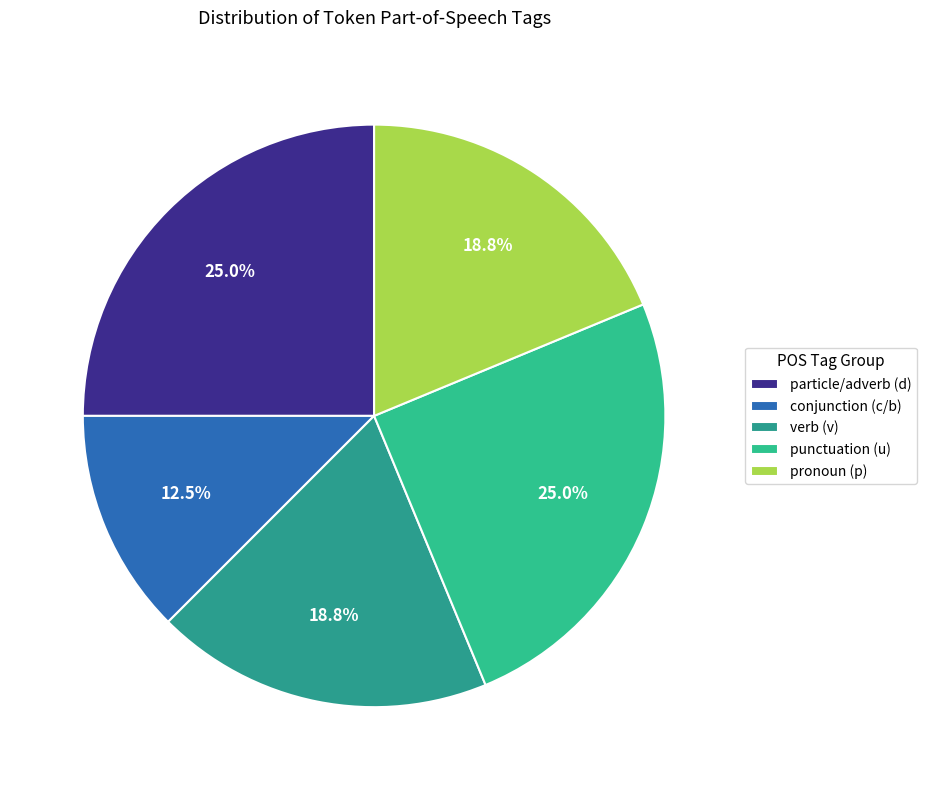

How many slices are in this pie chart?

5